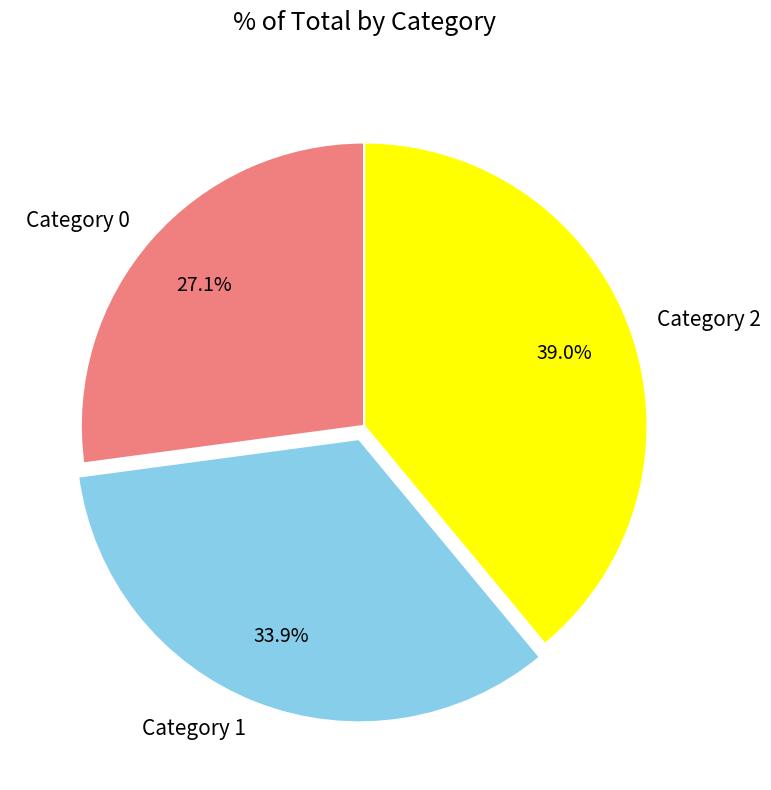

Do Category 0 and Category 1 together represent more than half of the pie?

Yes